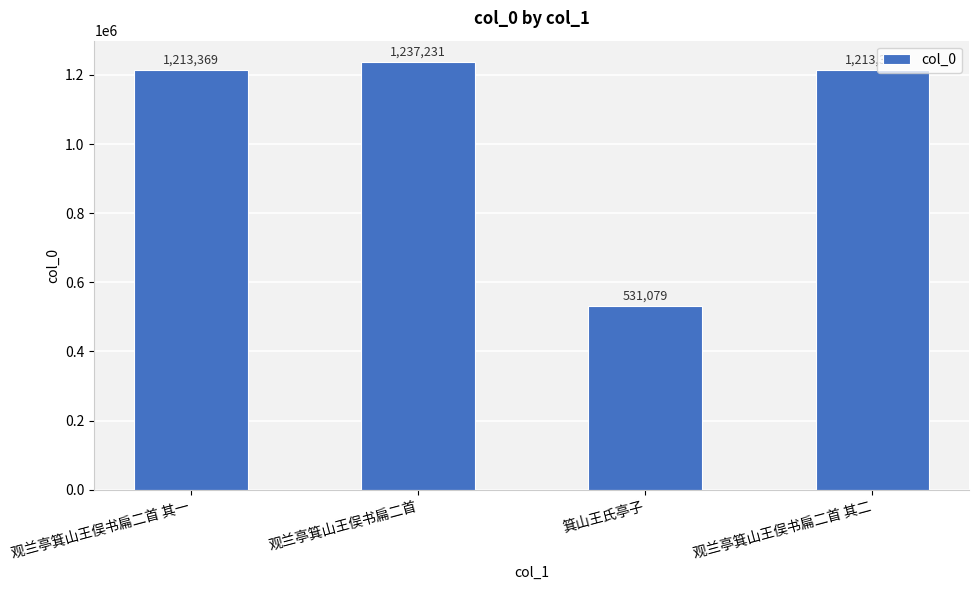

What is the difference between the maximum and minimum values?

706152